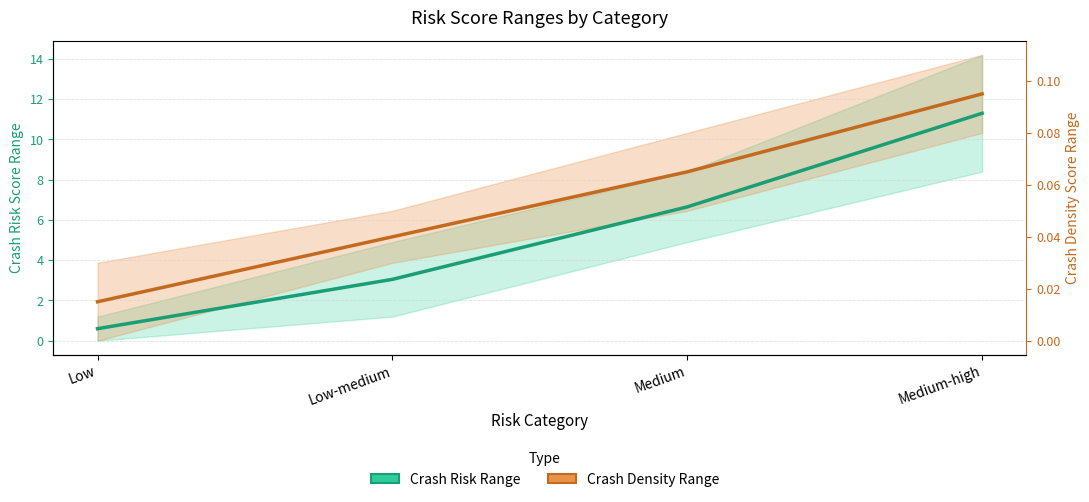

How many lines are shown in the chart?

2